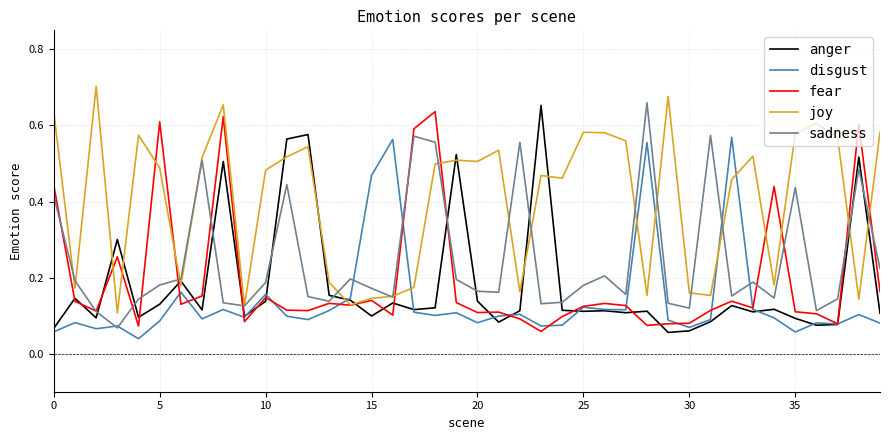

In disgust, how many points are higher than both neighbors (excluding endpoints)?

13